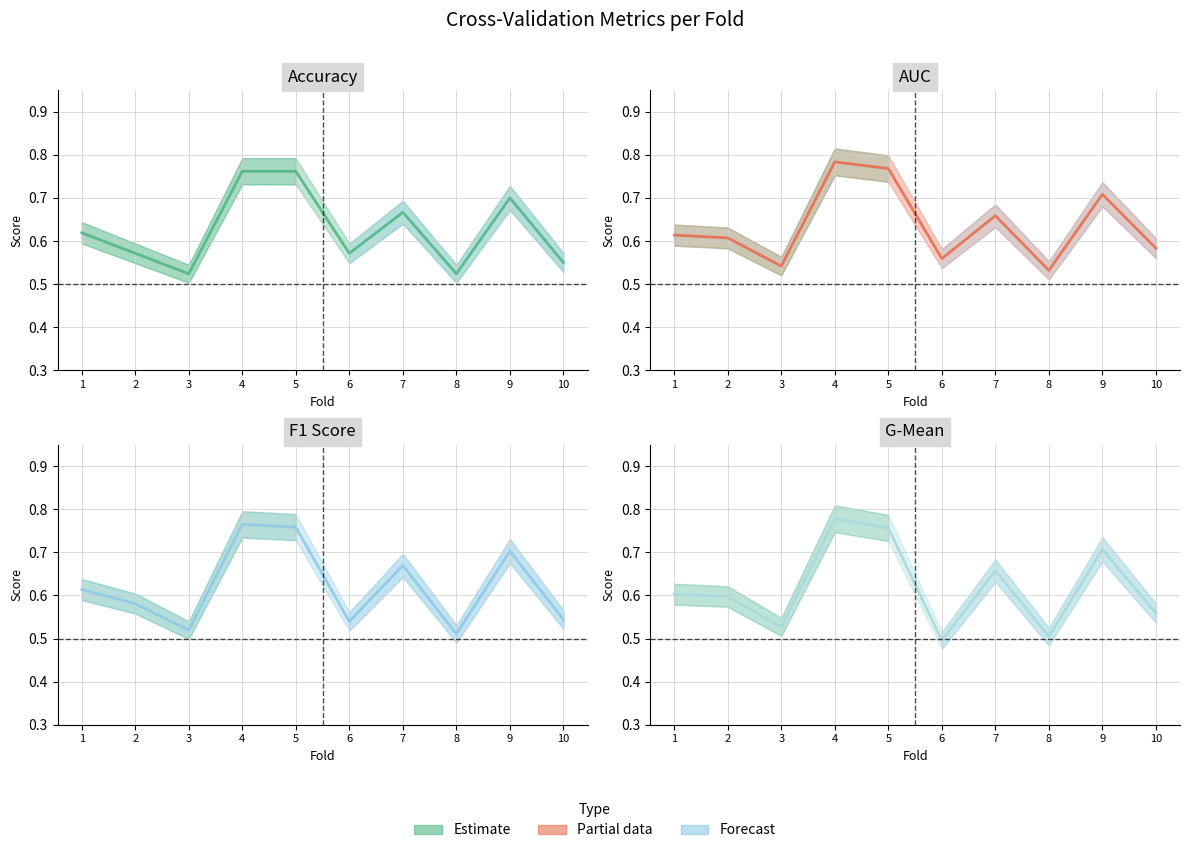

What is the difference between the f1_score values at 4 and 8?

0.3